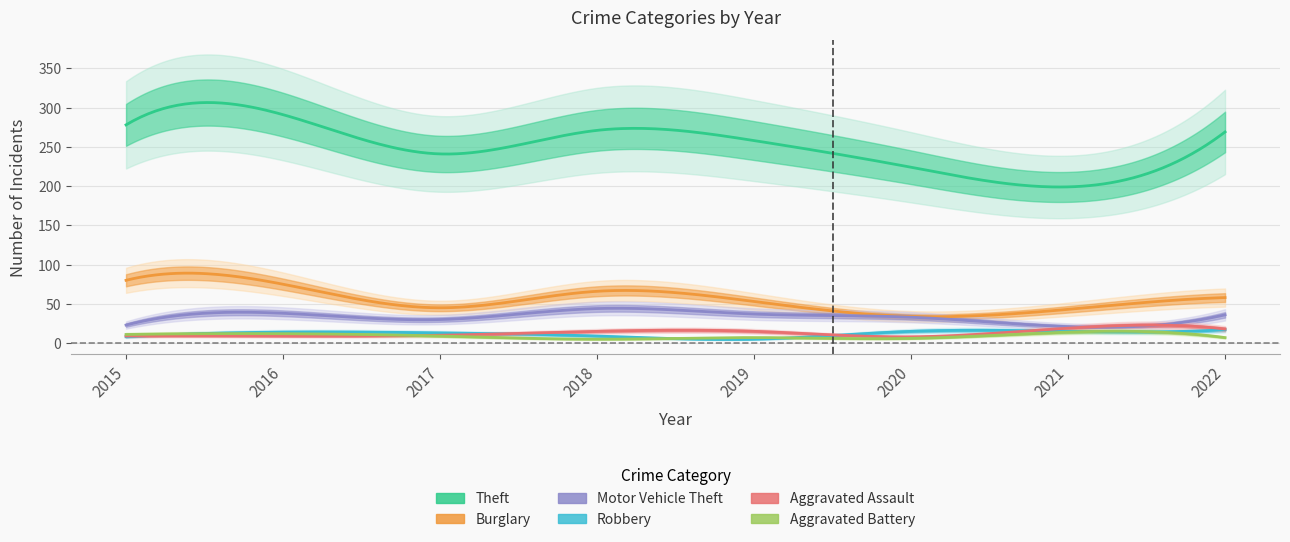

What is the difference between the highest and lowest values at 2016?

282